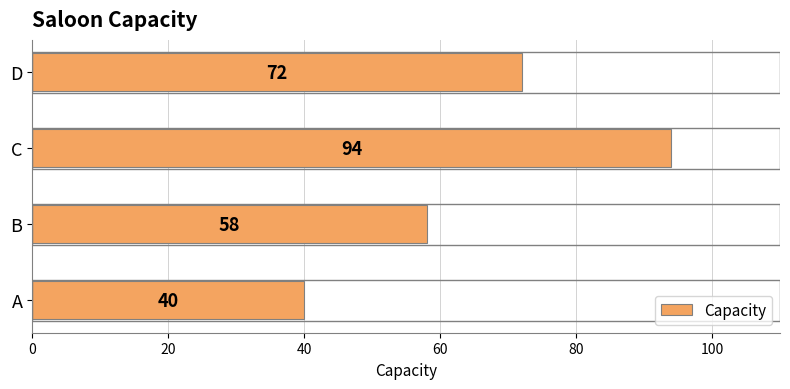

Between B and D, which is larger?

D